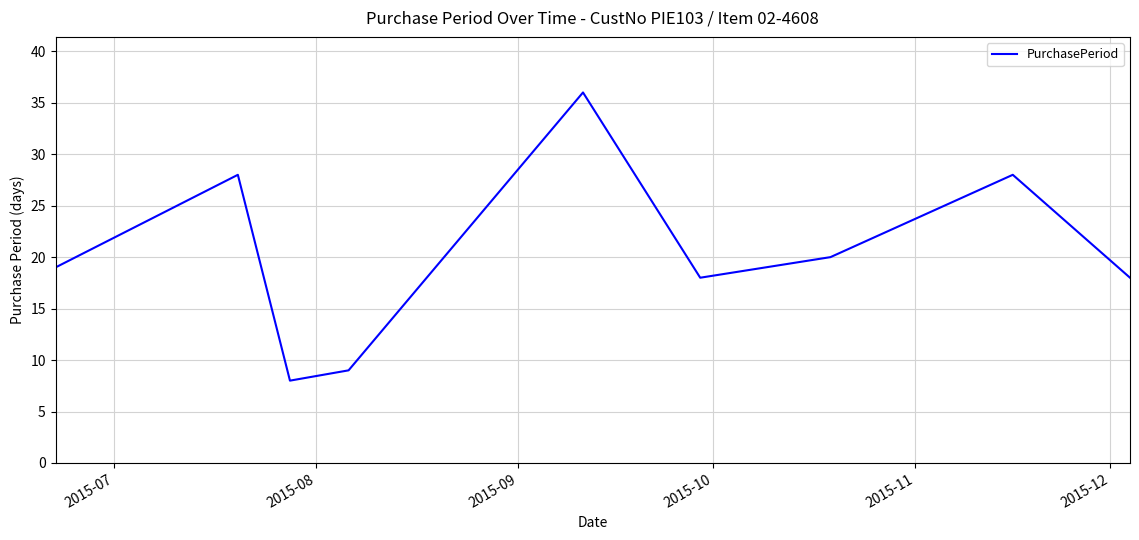

What is the minimum value shown in the chart?

8